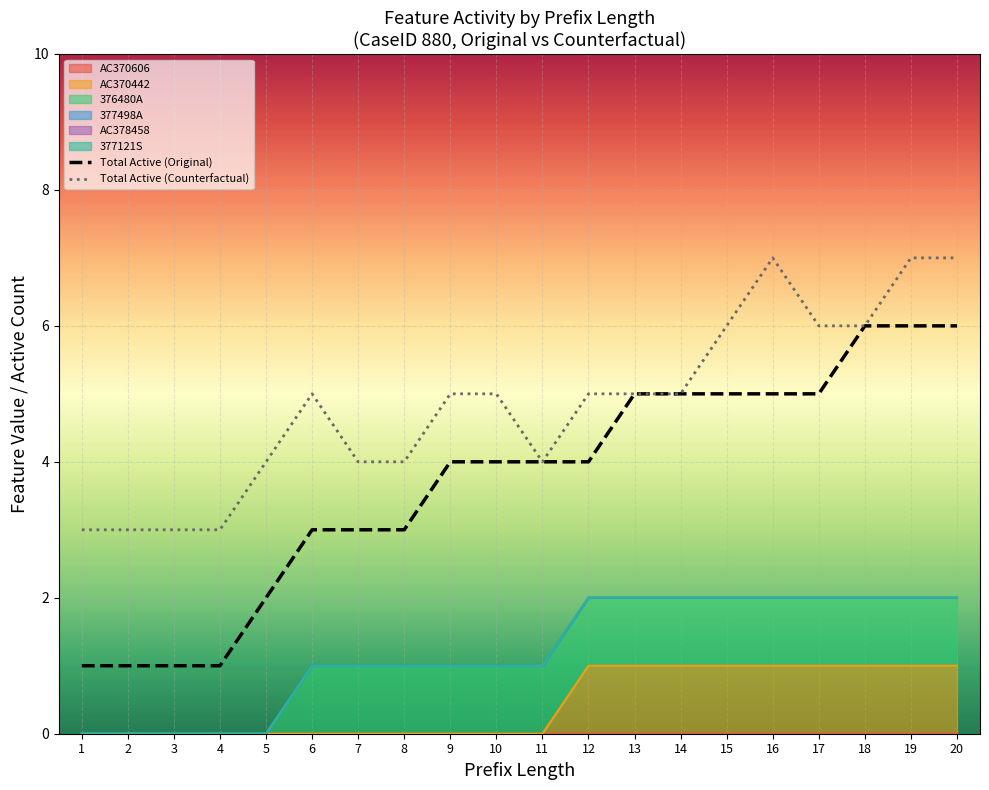

At which label does Total Active (Counterfactual) reach its peak?

16